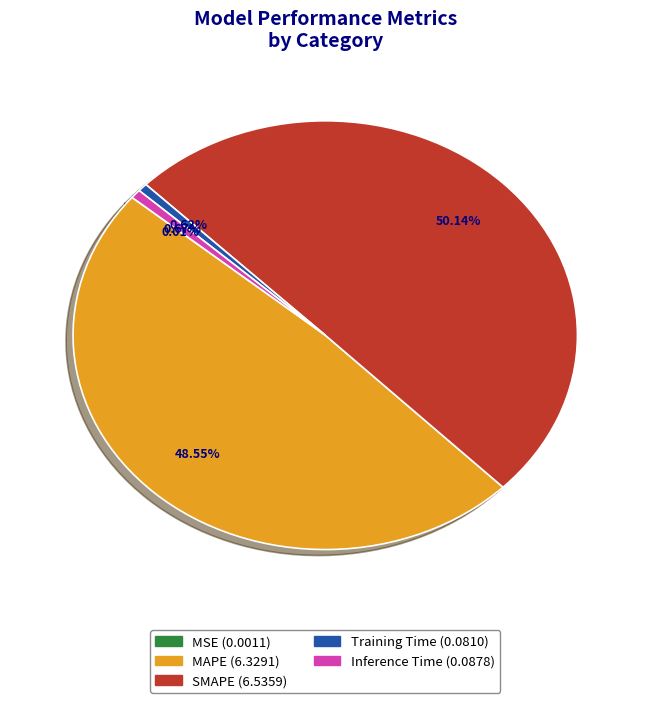

To the nearest percent, what is the average slice percentage?

20%